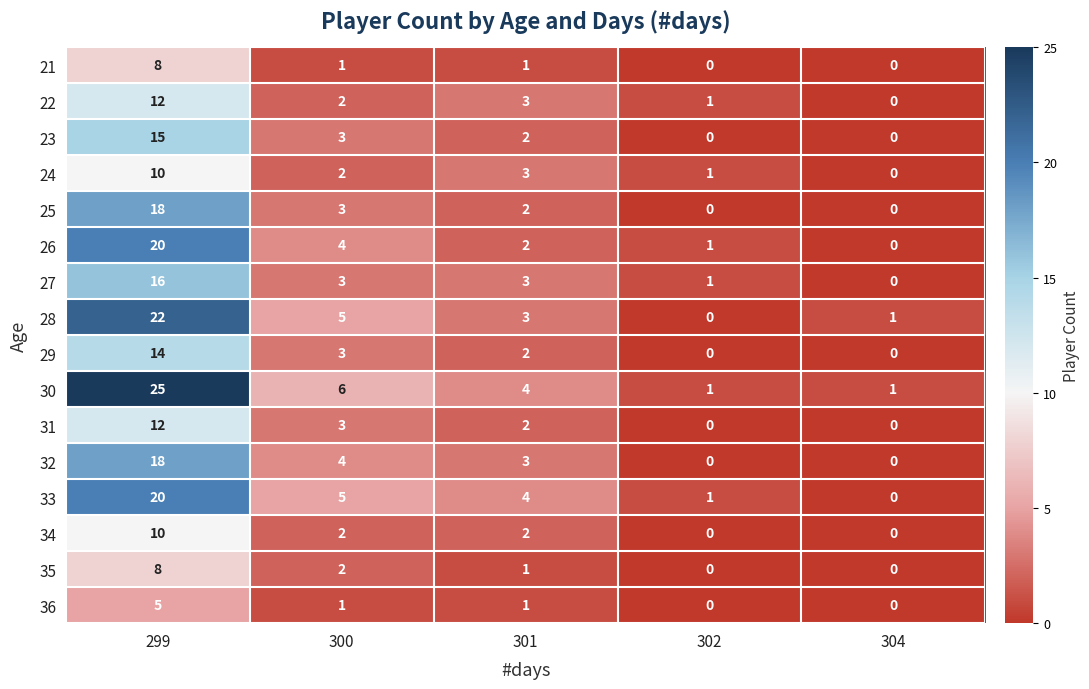

True or false: 24 has a value of 1 at 301.

False